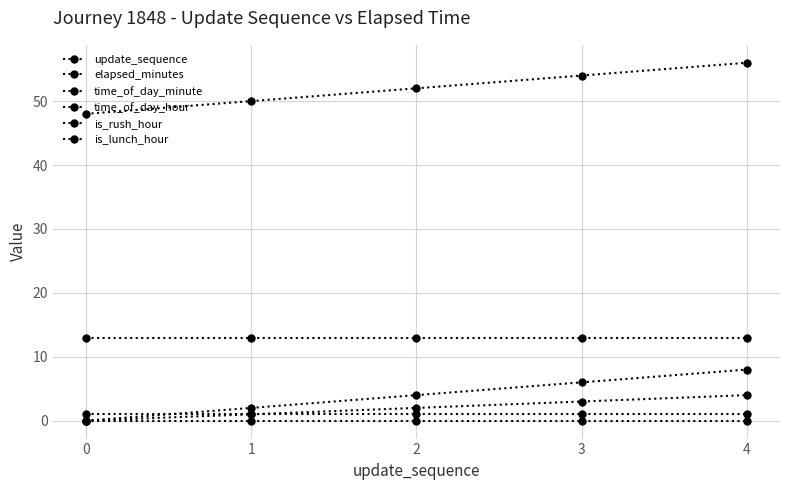

How many series are shown in this chart?

6